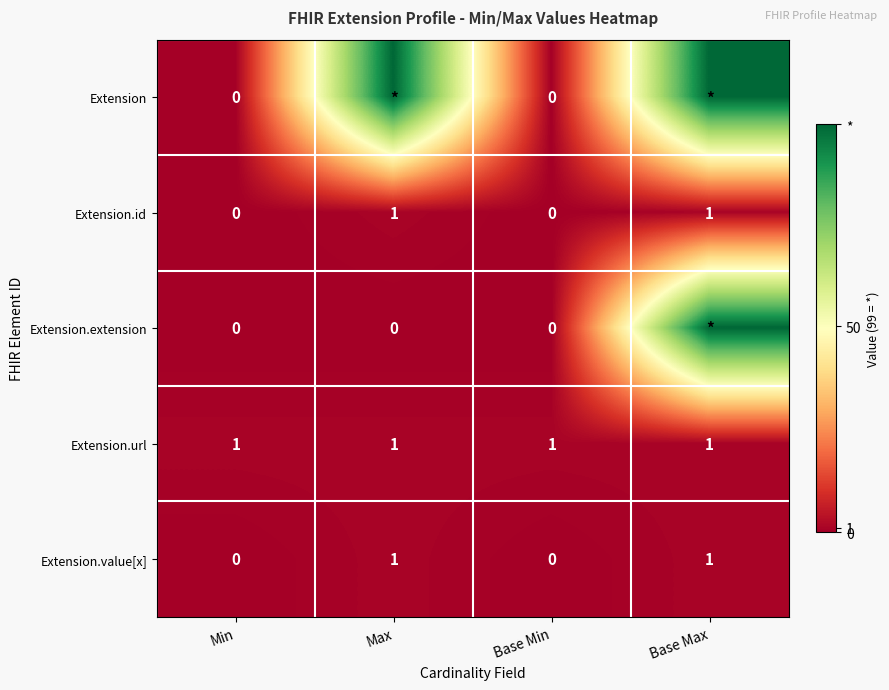

True or false: Extension.value[x] has a value of 0 at Base Max.

False